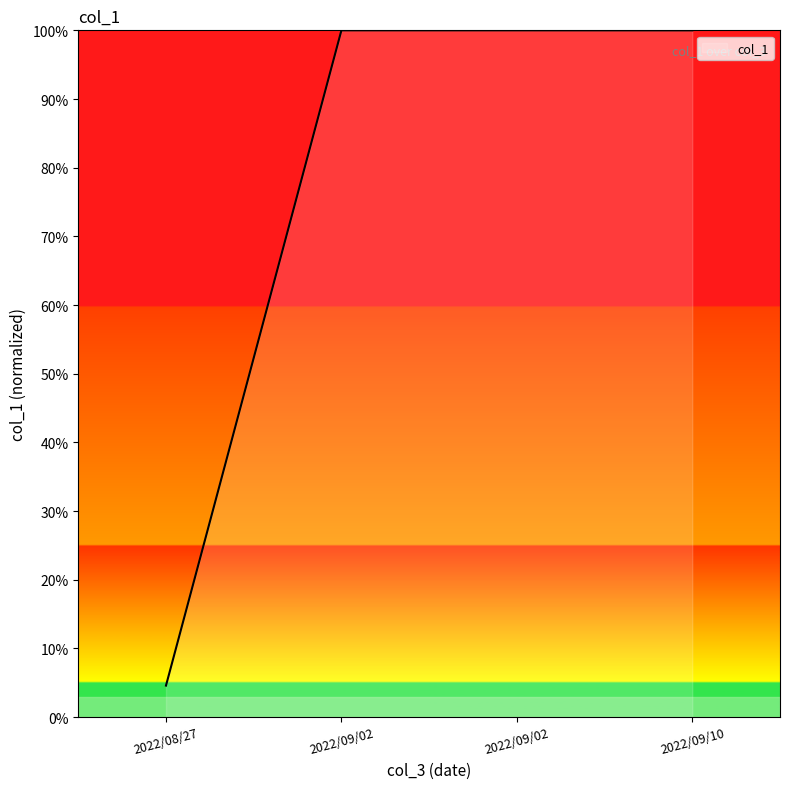

Does the chart have visible grid lines?

No